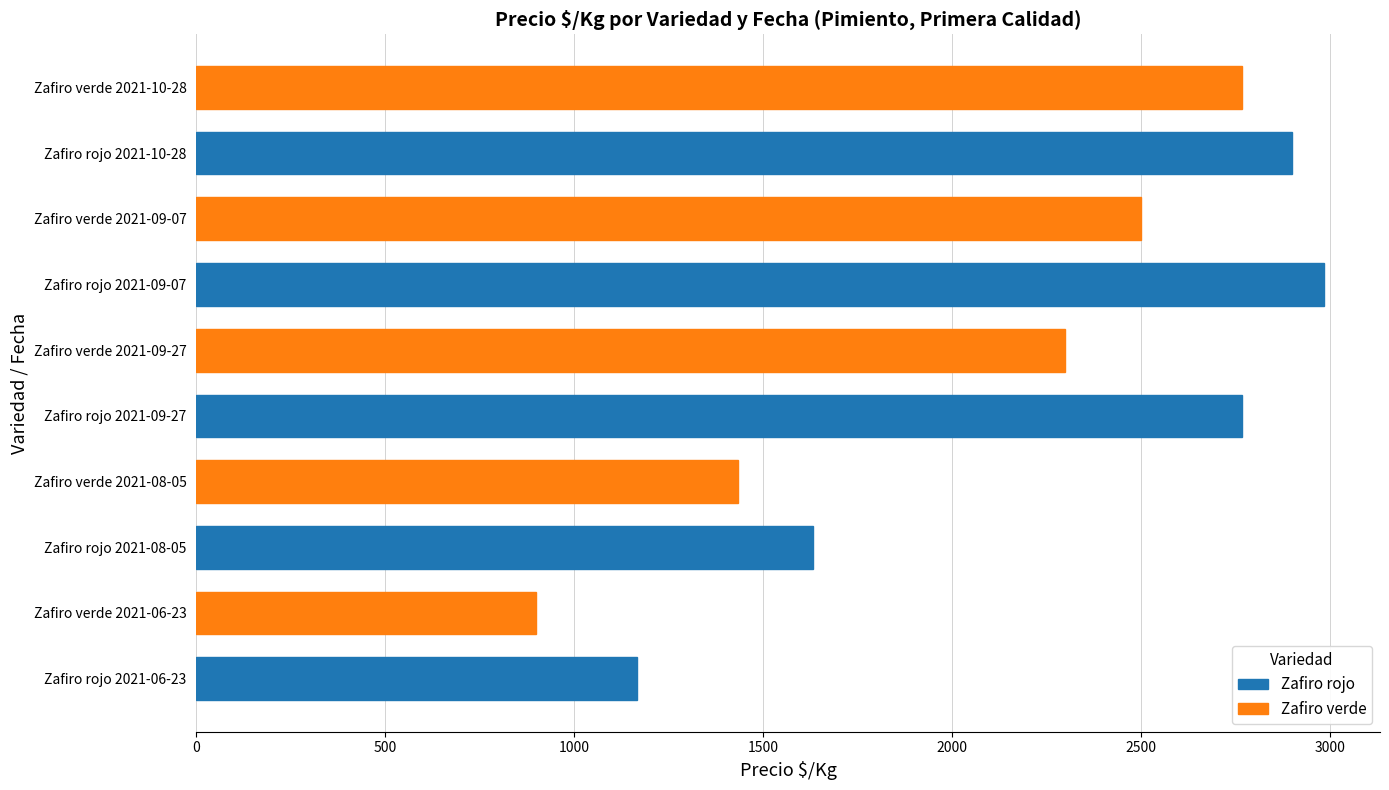

What is the change in value from Zafiro verde 2021-09-27 to Zafiro verde 2021-09-07?

+200